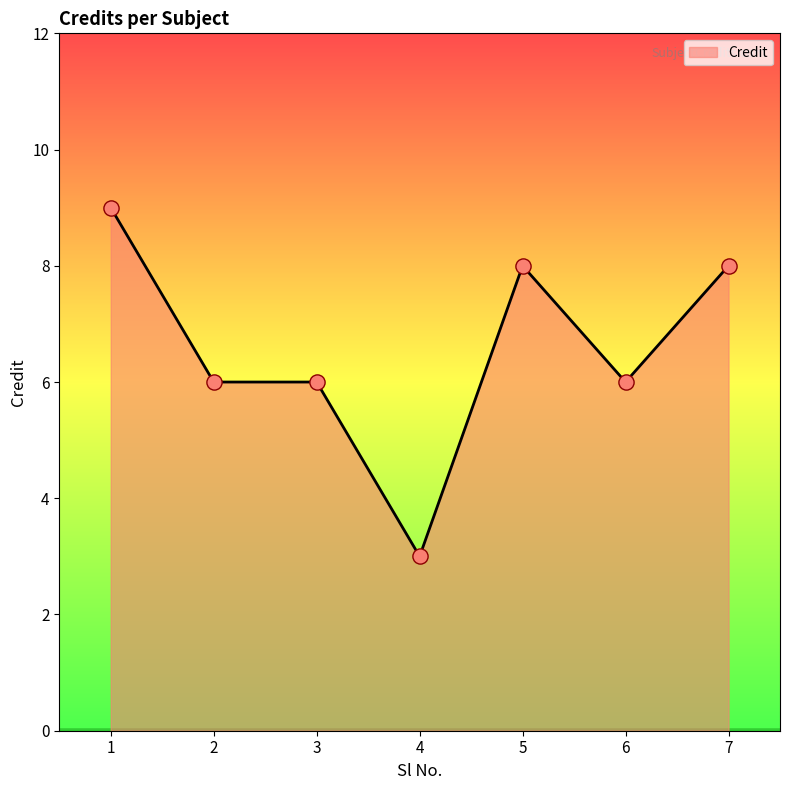

What is the ratio of the value at 1 to the value at 3?

1.5